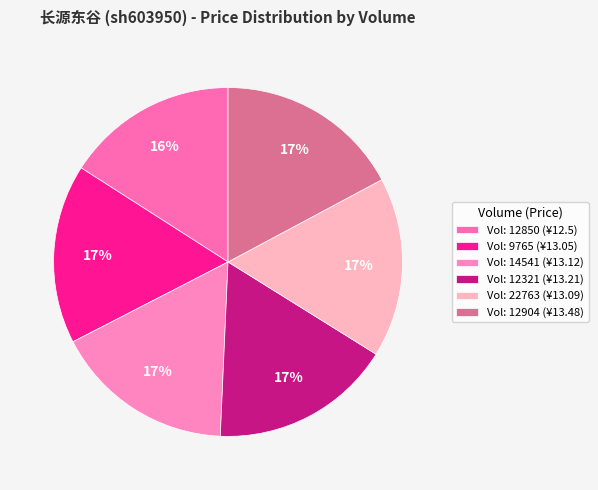

How many segments does this pie chart have?

6